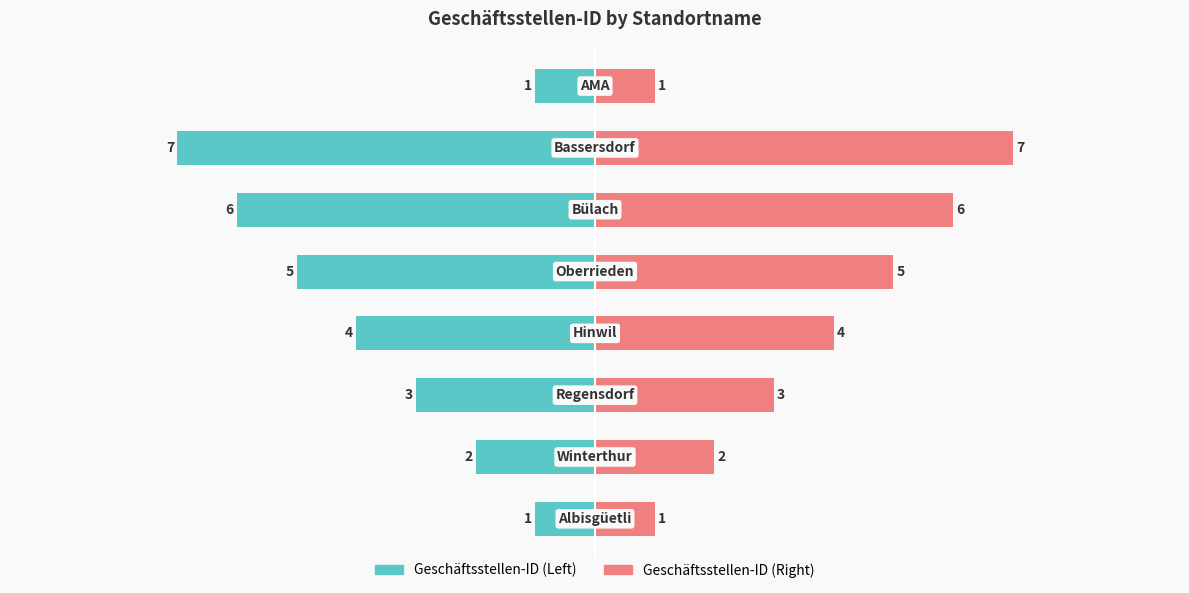

How many categories are shown in the chart?

8